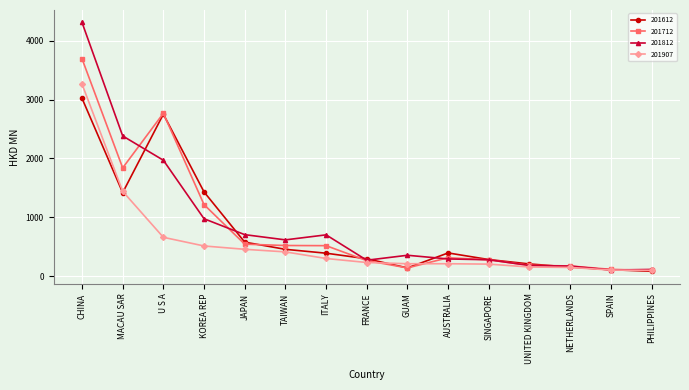

Between MACAU SAR and ITALY, which series saw the biggest shift?

201812